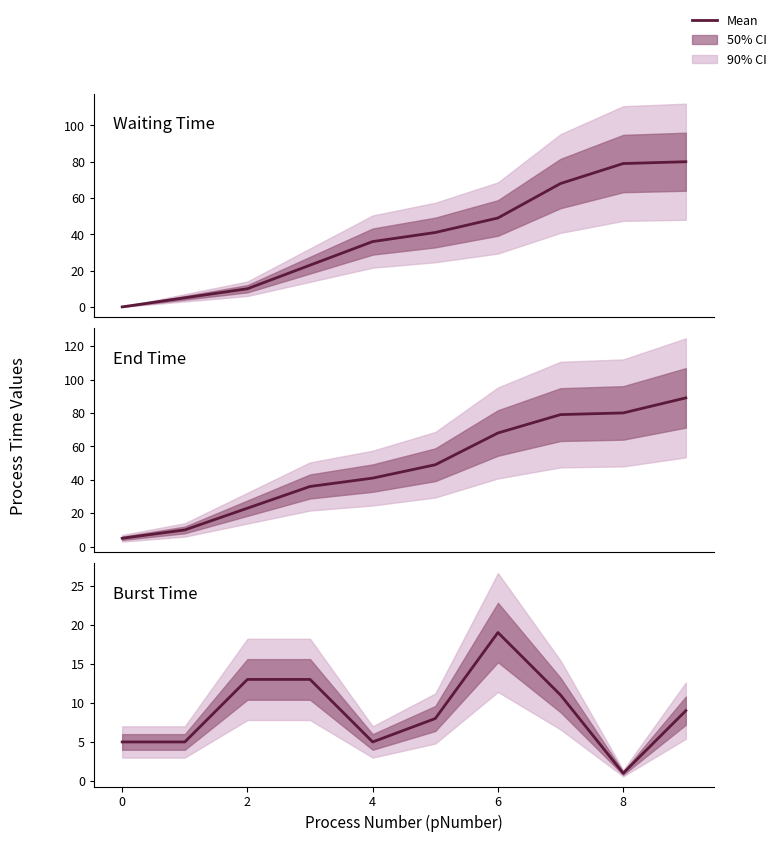

True or false: burstTime and endTime intersect in this chart.

False